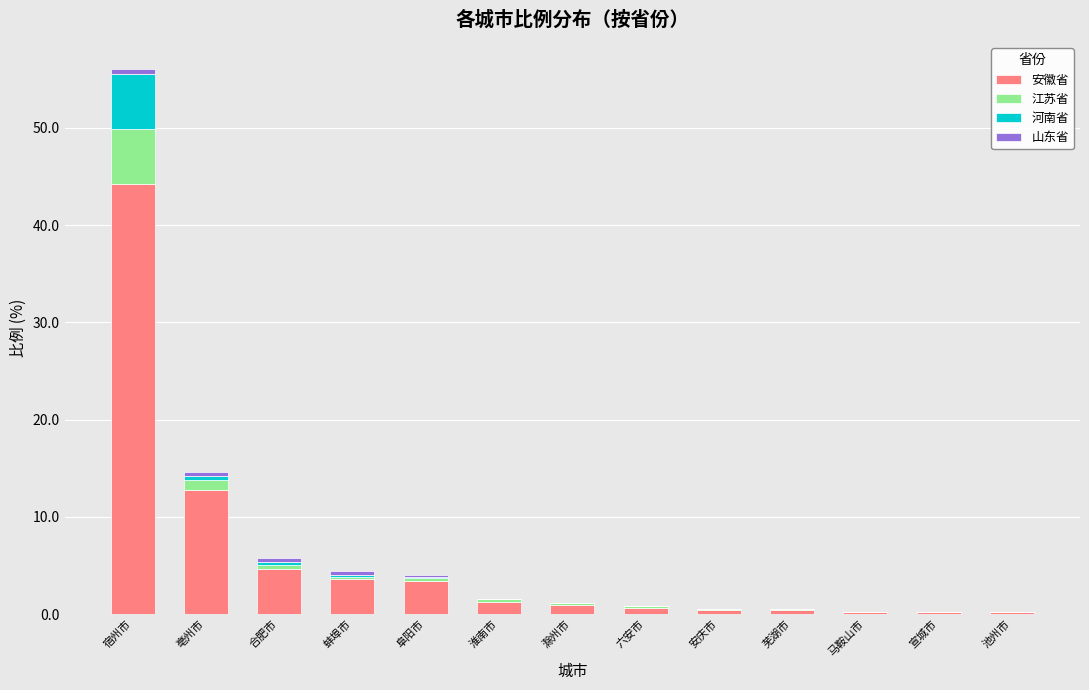

At which category is the sum across all series the highest?

宿州市